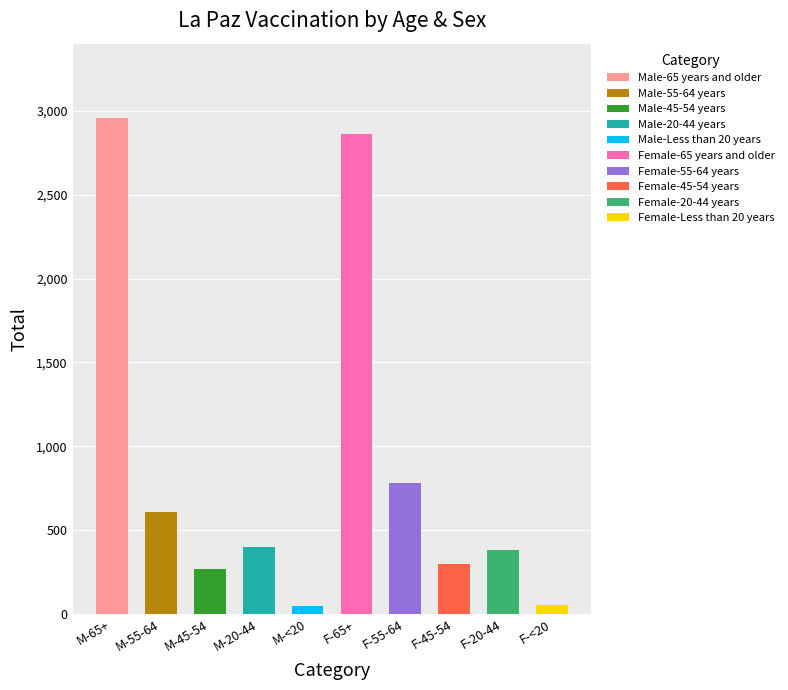

List the labels in order of value, largest first.

Male-65 years and older, Female-65 years and older, Female-55-64 years, Male-55-64 years, Male-20-44 years, Female-20-44 years, Female-45-54 years, Male-45-54 years, Female-Less than 20 years, Male-Less than 20 years